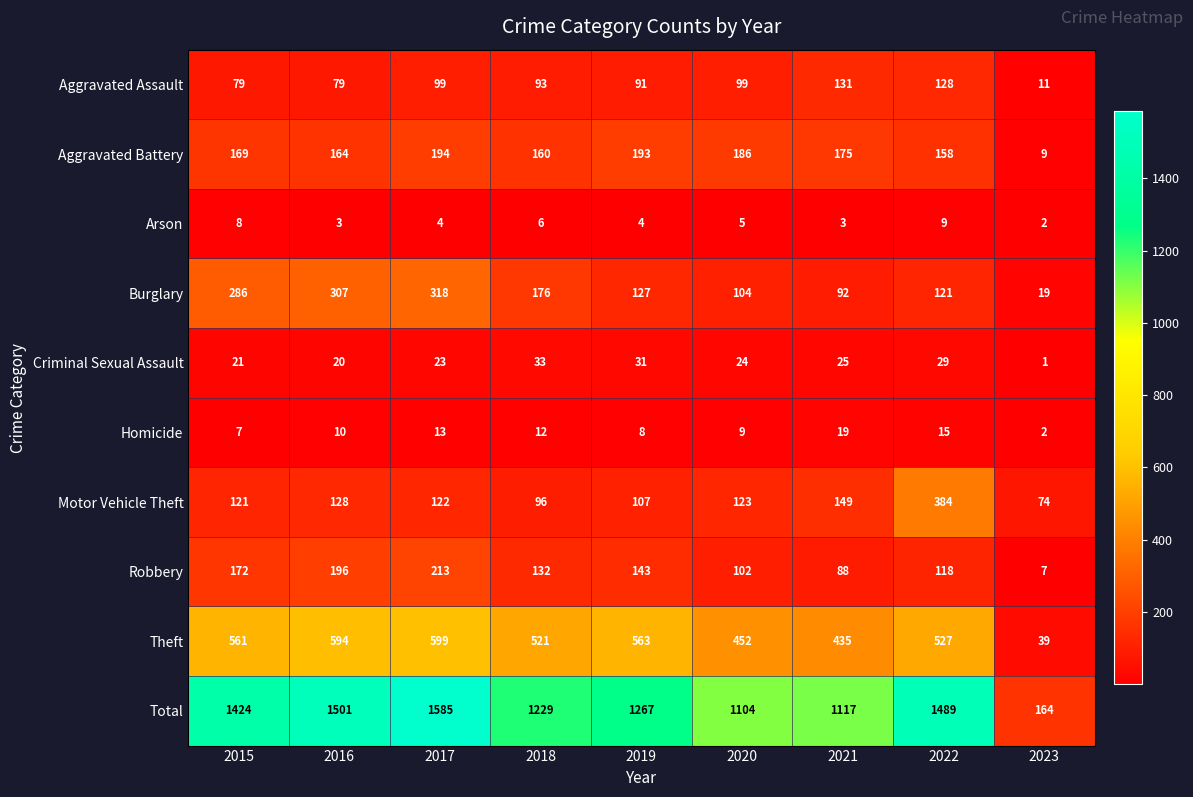

Which series has the largest range (max minus min)?

Total